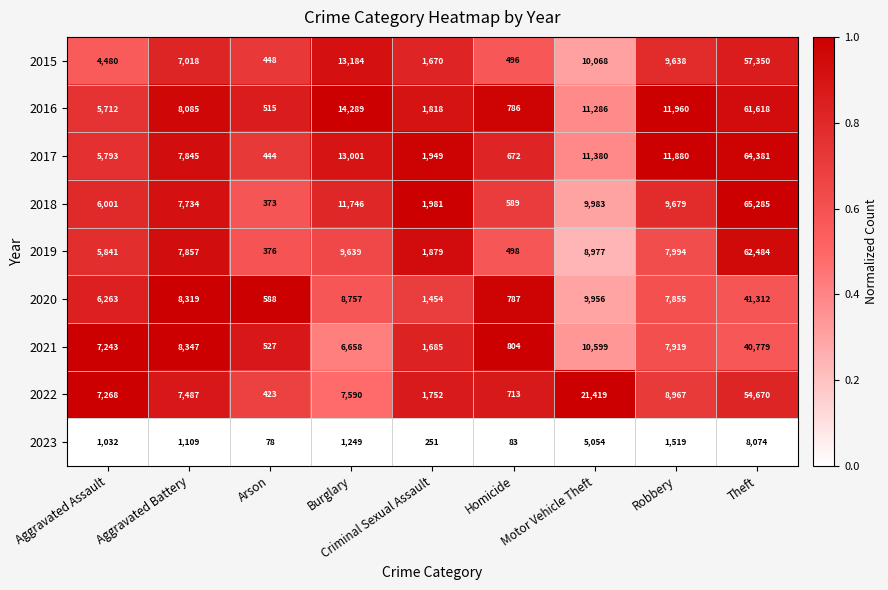

At which category does the chart reach its peak across all series?

Theft